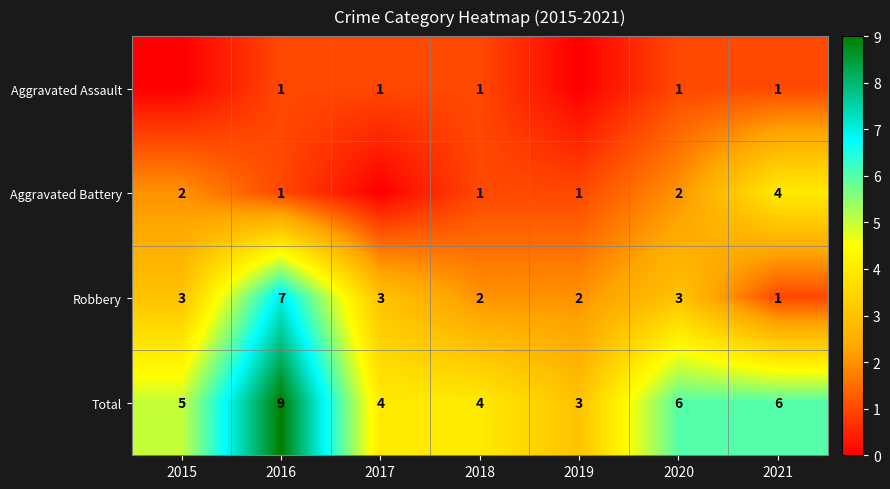

What is the sum of all Robbery values?

21